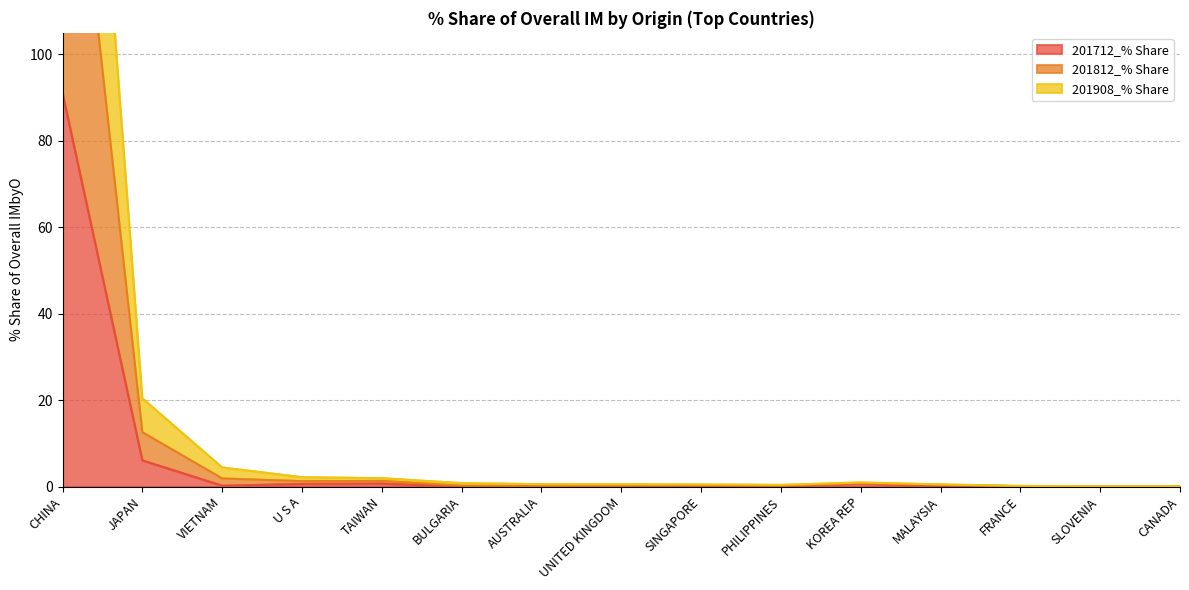

Reading right to left, what are all the values shown in this chart?

201712_% Share: 0.0	0.0	0.0	0.1	0.7	0.0	0.2	0.1	0.1	0.0	0.7	0.6	0.2	6.1	91.1
201812_% Share: 0.1	0.1	0.2	0.5	0.9	0.4	0.5	0.5	0.5	0.8	1.9	2.2	4.4	20.4	266.2
201908_% Share: 0.0	0.0	0.1	0.4	0.8	0.2	0.3	0.2	0.1	0.2	1.3	1.3	1.9	12.6	180.4